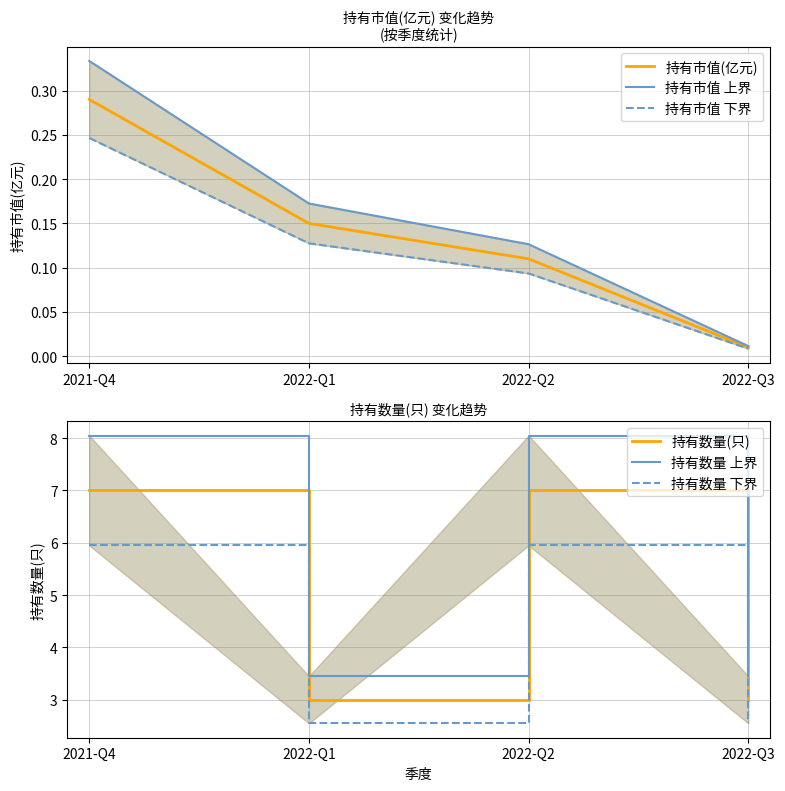

True or false: 持有市值(亿元) and 持有数量 上界 cross at least once.

False